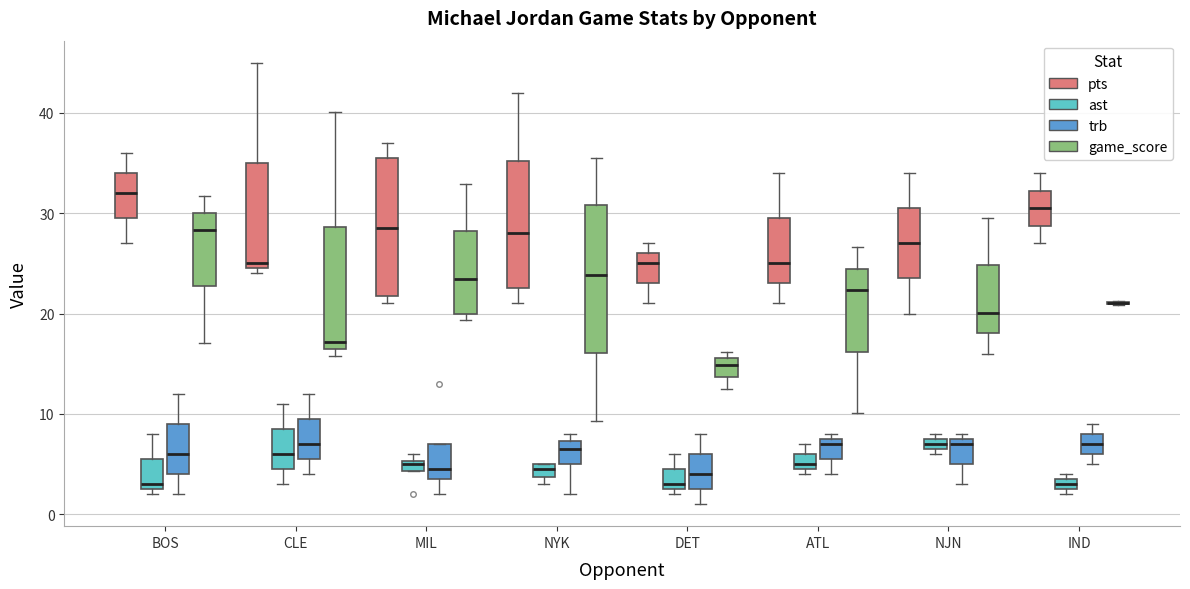

Where does the median line of the box for ATL (game_score) sit on the y-axis? The values are not printed on the chart, so give them approximately, as read against the axis.

22